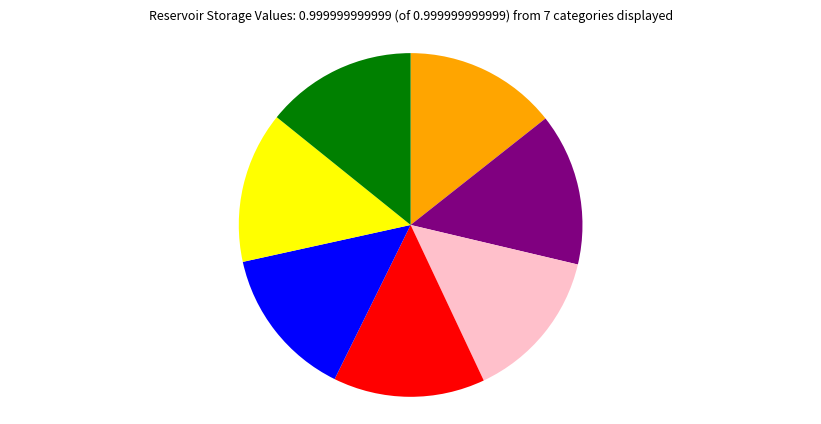

Does any single category account for the majority?

No